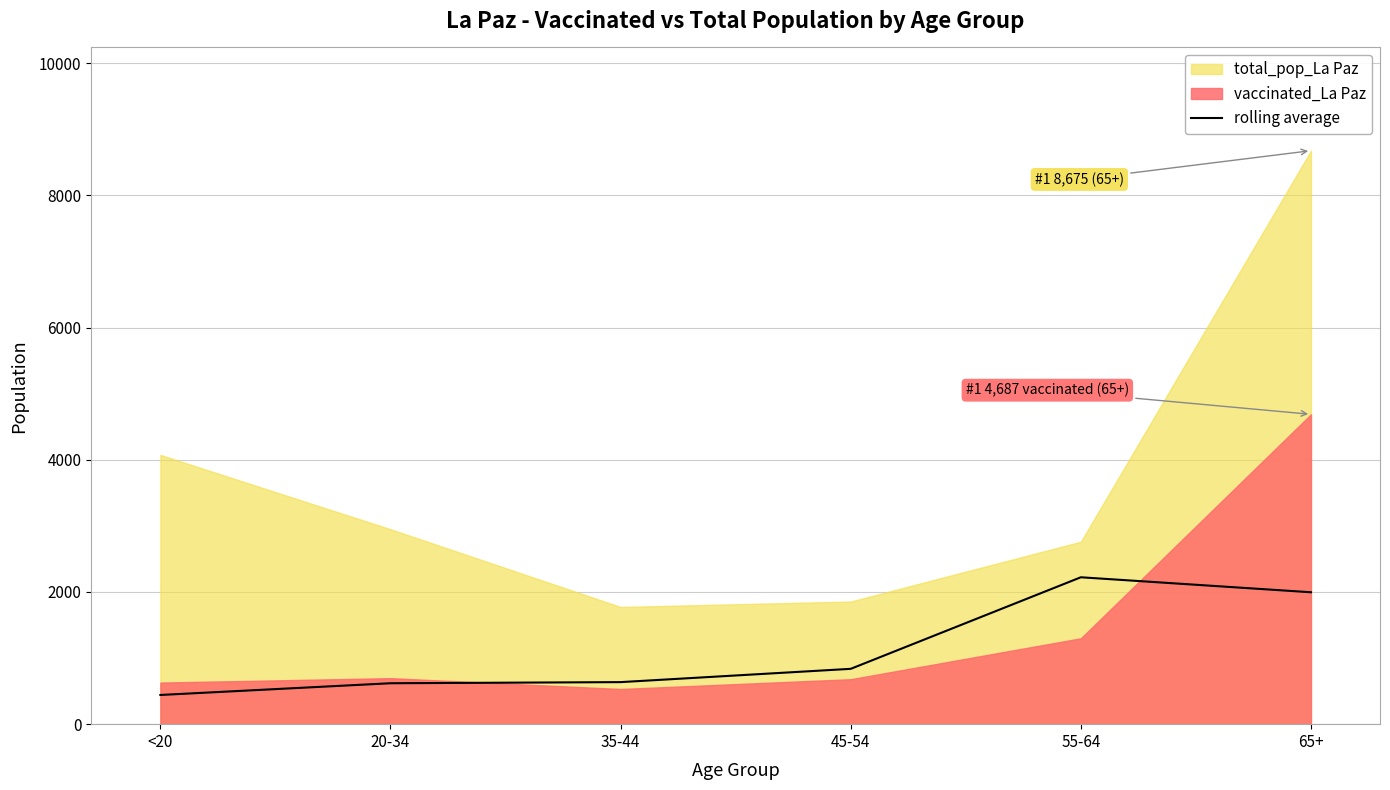

What is the change in value from <20 to 20-34?

+177.3